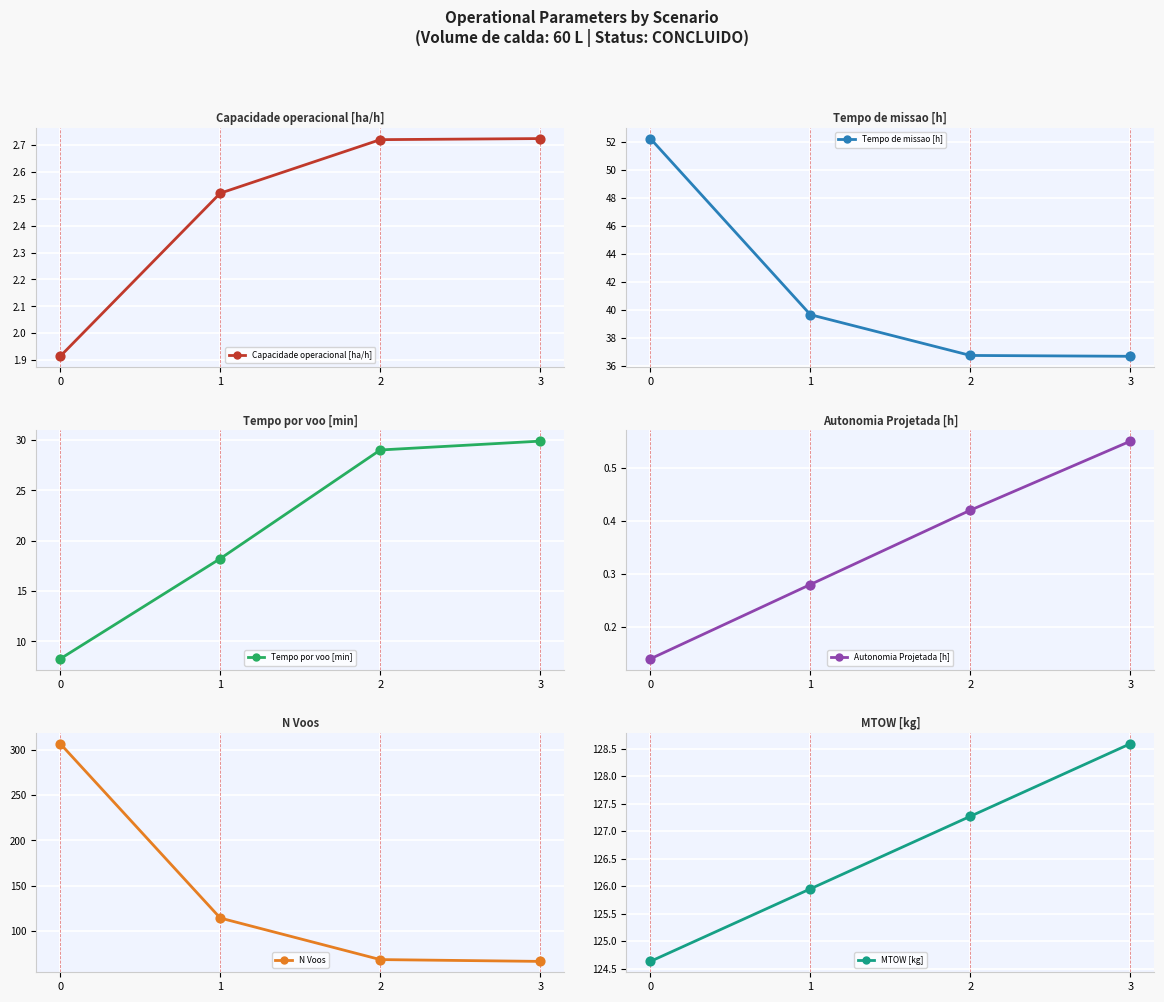

What are all the series names shown in the legend?

Capacidade operacional [ha/h], Tempo de missao [h], Tempo por voo [min], Autonomia Projetada [h], N Voos, MTOW [kg]